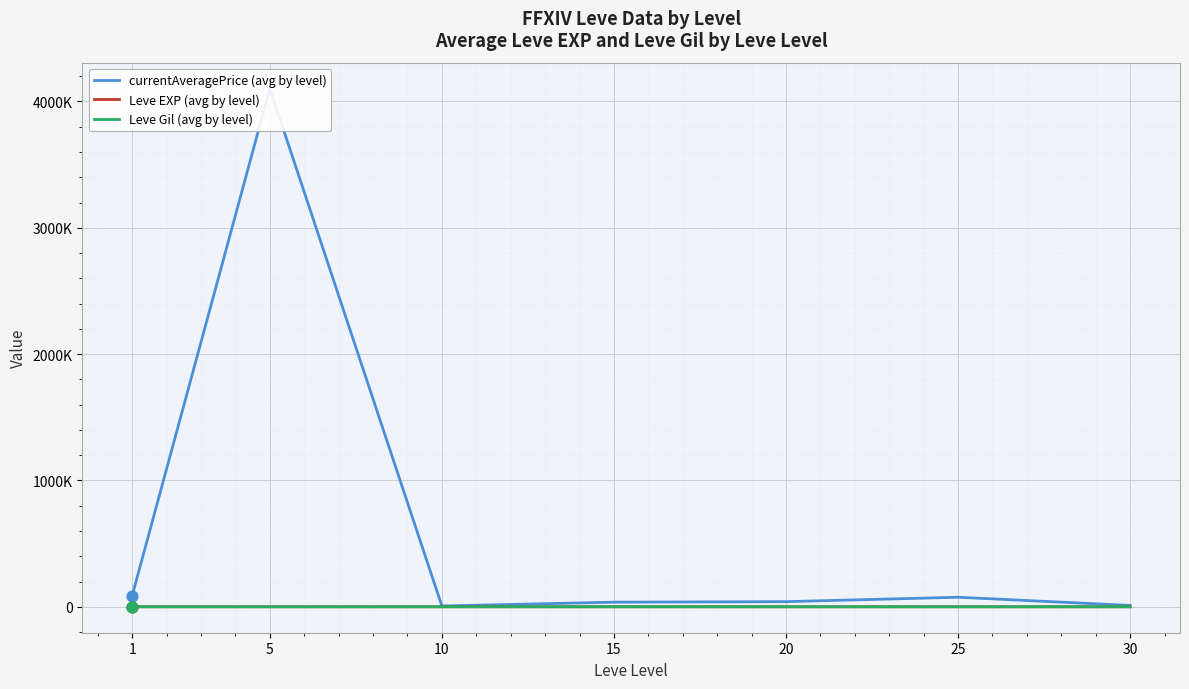

At which category is the sum across all series the highest?

5